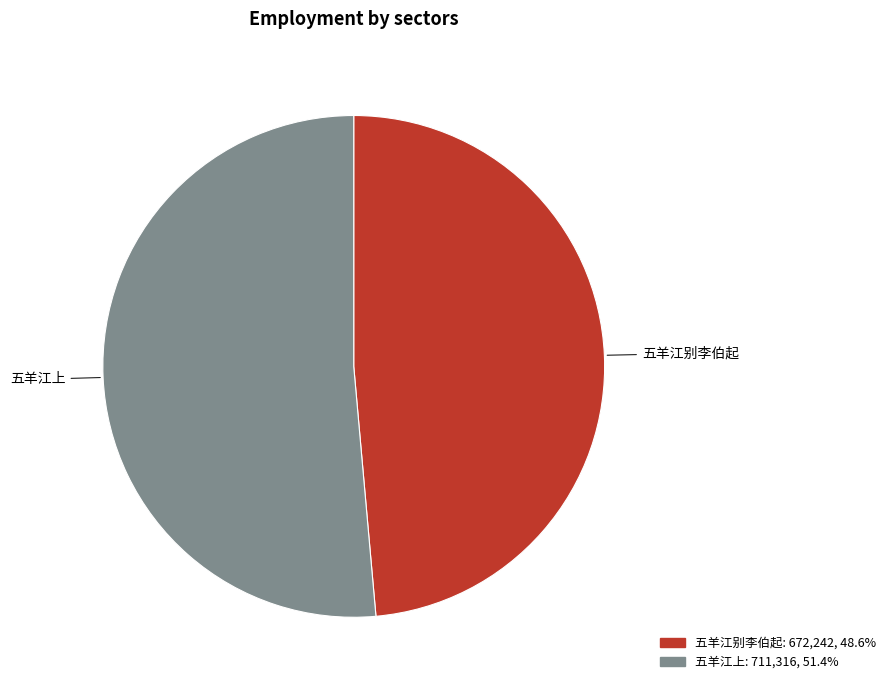

Is the sum of 五羊江上 and 五羊江别李伯起 greater than half?

Yes